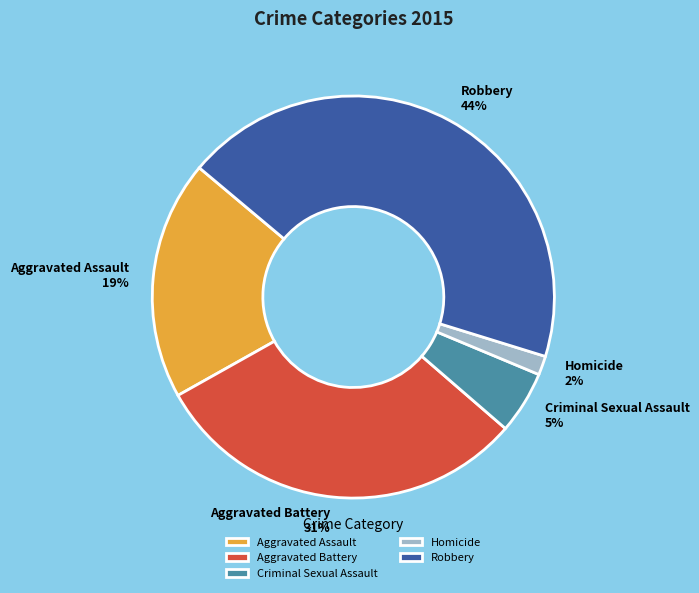

Do Aggravated Battery and Homicide together represent more than half of the pie?

No